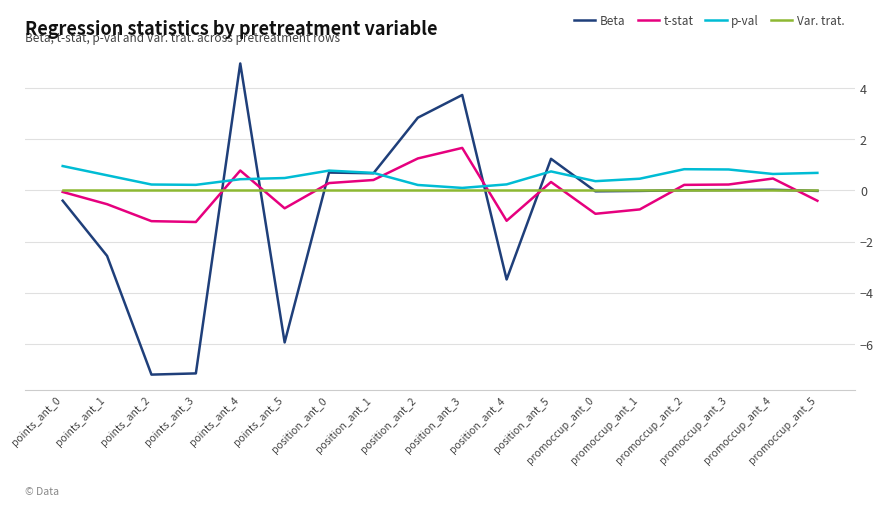

What is the lowest value of the Beta series?

-7.2